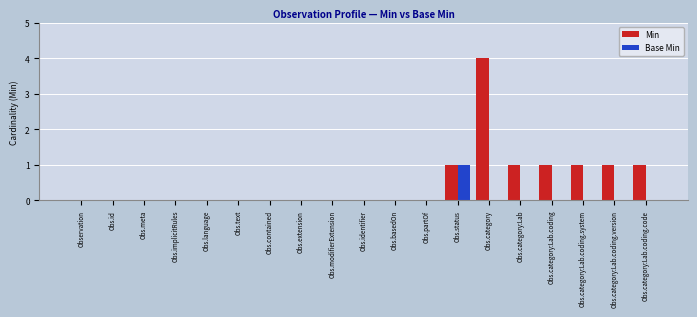

Which label corresponds to the largest value in the chart?

Obs.category